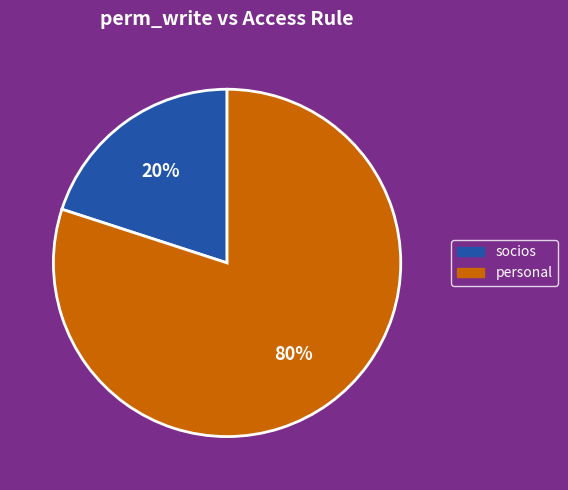

Count the number of slices in the pie.

2